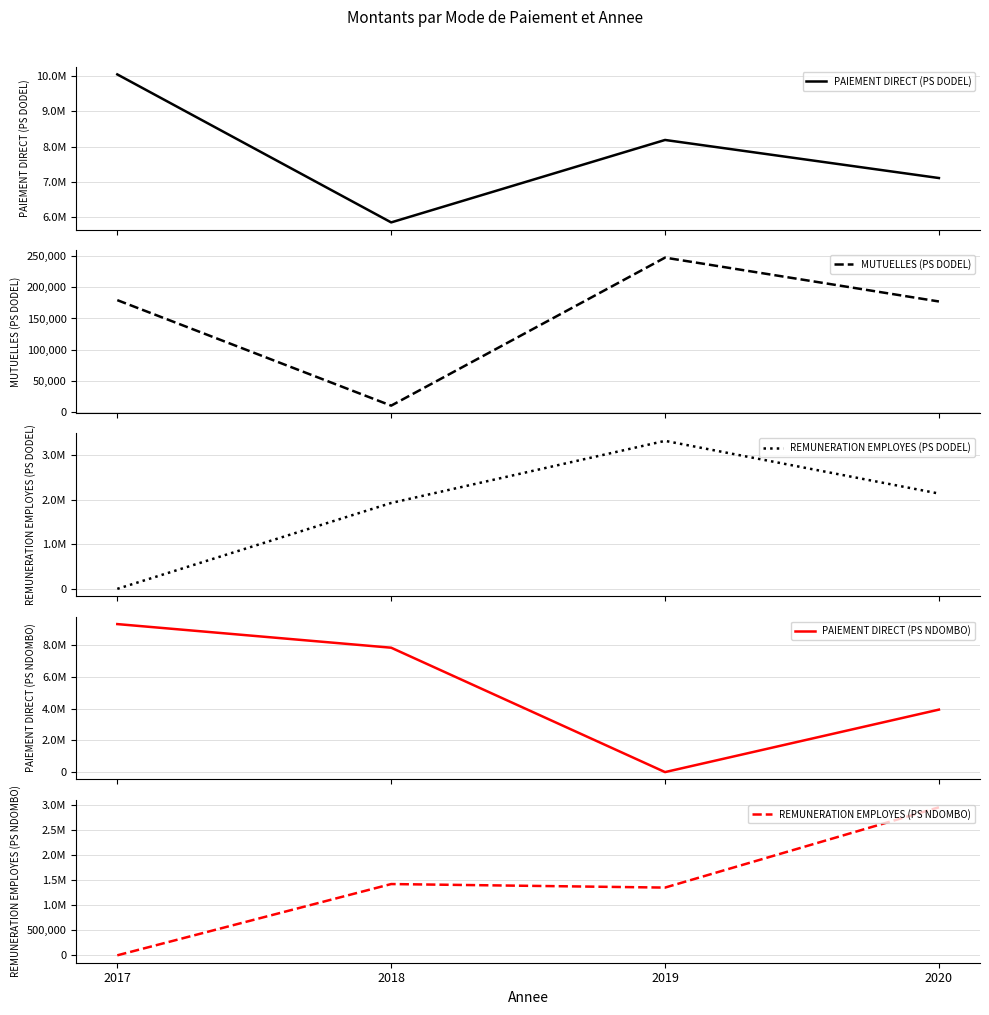

The value of MUTUELLES (PS DODEL) at 2017 is 95664. True or false?

False